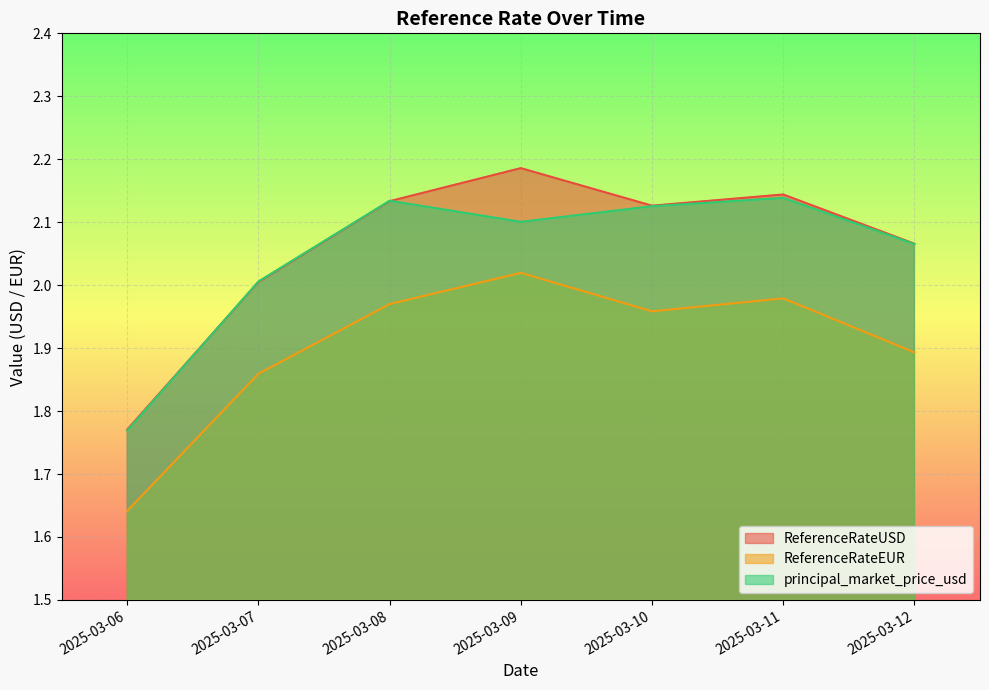

At how many categories does at least one series exceed 1?

7